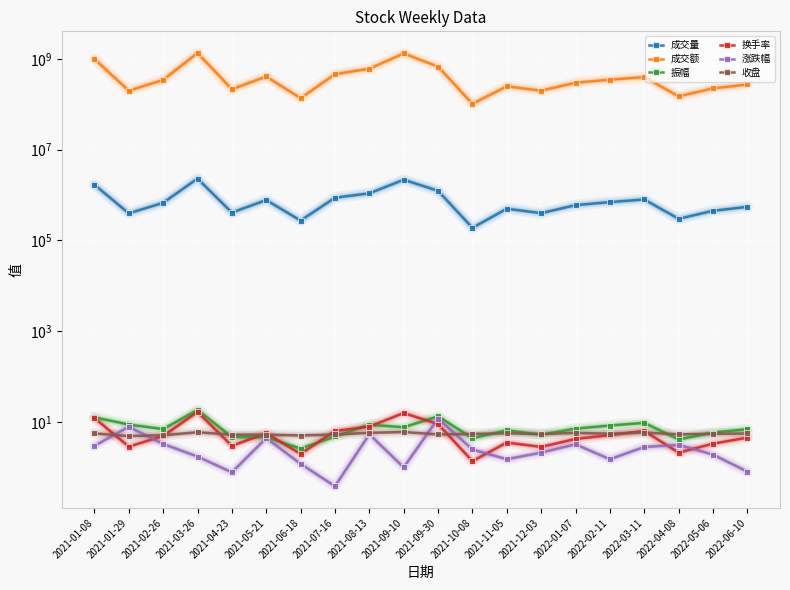

What are all the series names shown in the legend?

成交量, 成交额, 振幅, 换手率, 涨跌幅, 收盘